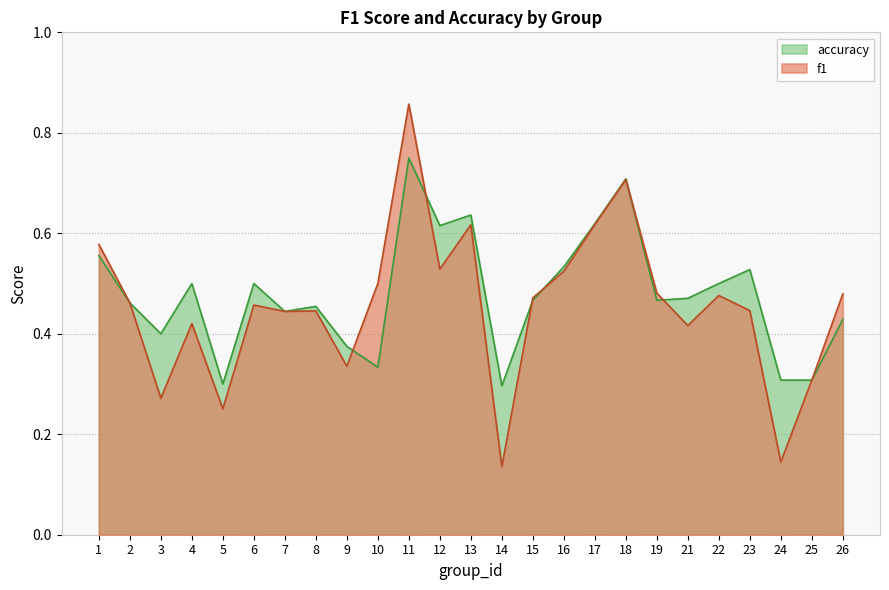

How many f1 values are between 0 and 1?

25